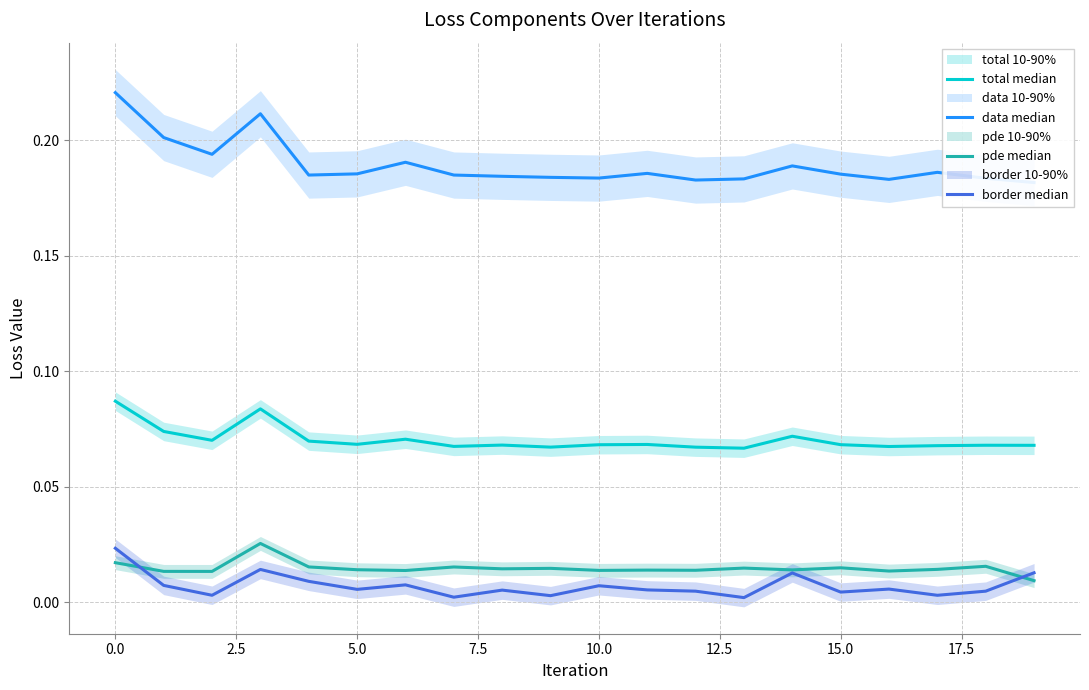

What is the difference between the highest and lowest values at 19?

0.2